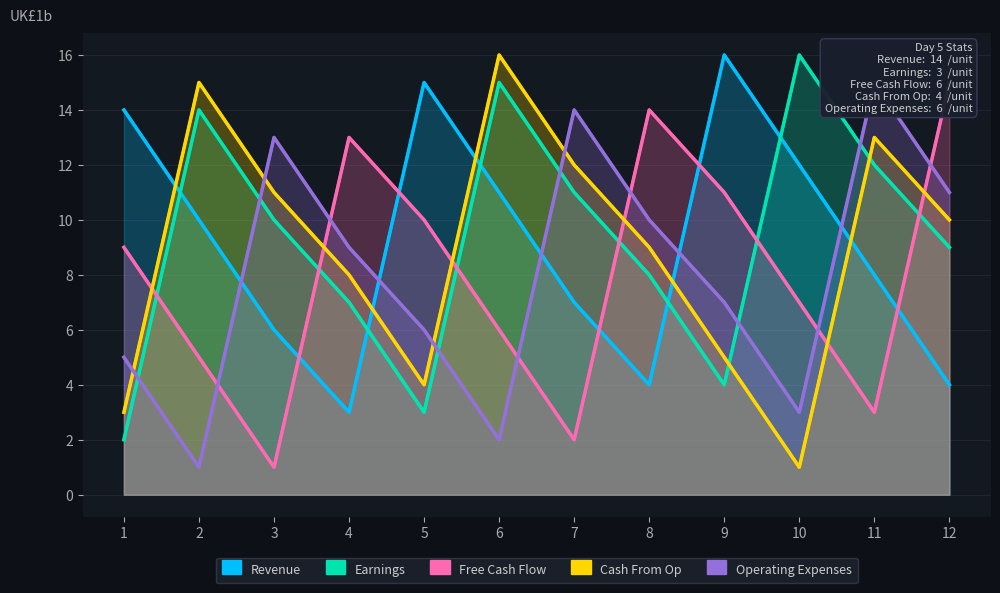

Rank the series at 9 from highest to lowest value.

Revenue, Free Cash Flow, Operating Expenses, Cash From Op, Earnings